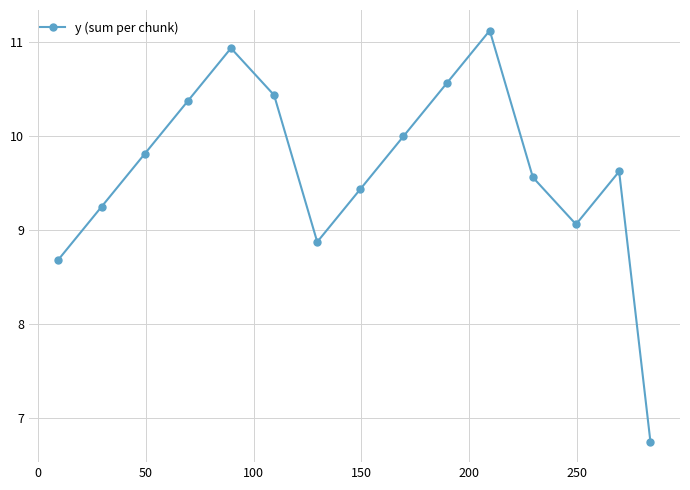

What is the value of the 10th point from the left?

10.6